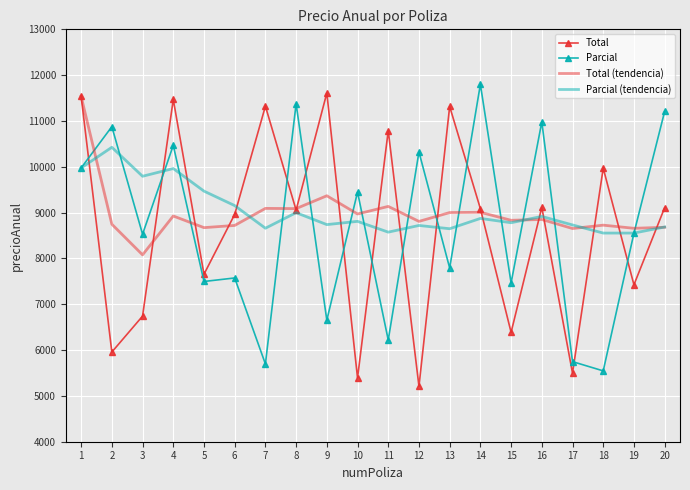

What is the lowest value of the Parcial (tendencia) series?

8553.5